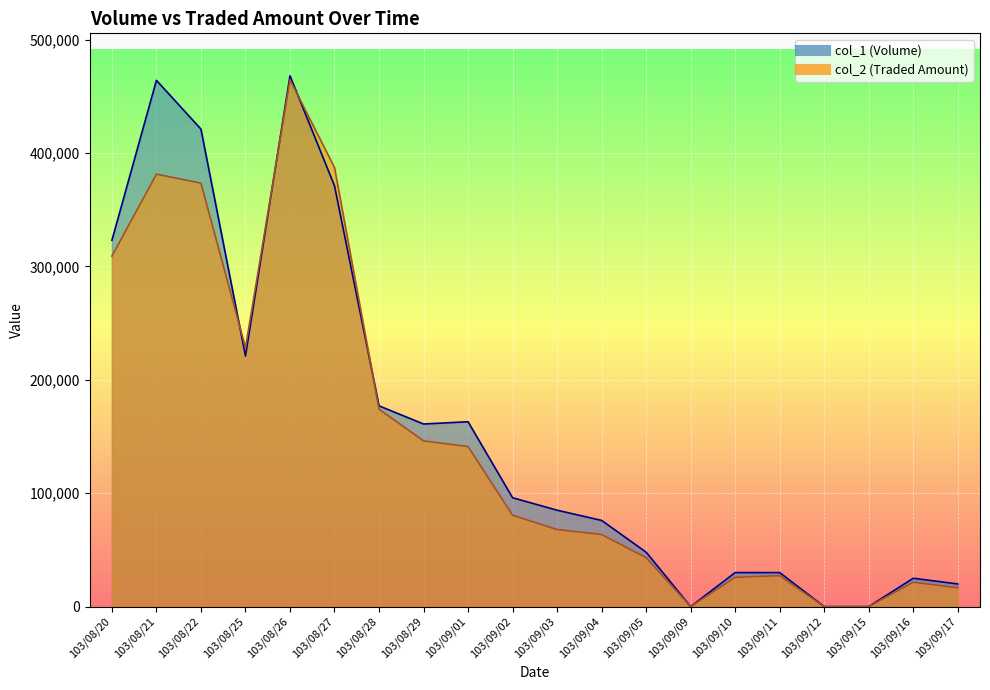

Reading left to right, transcribe all the data shown in this chart.

col_1: 323000	464000	421000	221000	468000	371000	177000	161000	163000	96000	85000	76000	48000	0	30000	30000	0	0	25000	20000
col_2: 309020	381300	373340	228300	464460	387160	174080	146130	141150	80550	67950	63600	43160	0	25800	27300	0	0	21550	16600